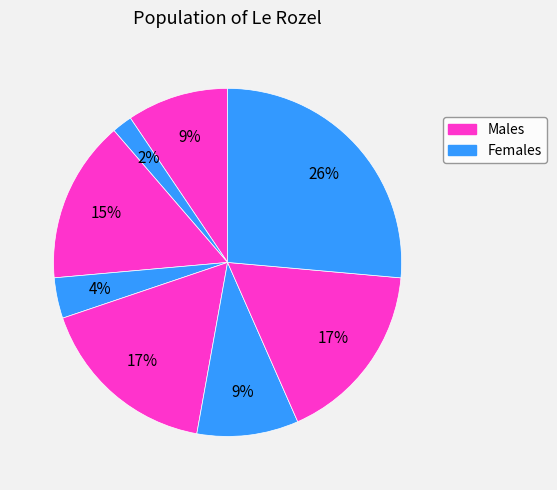

How many segments does this pie chart have?

8